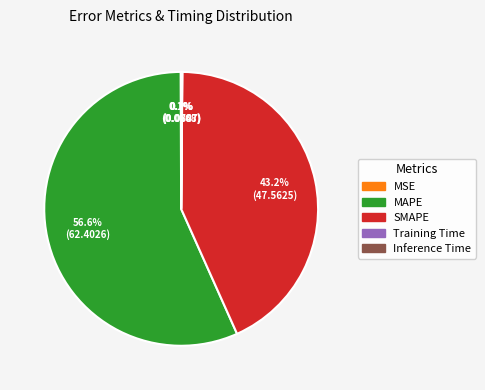

Which category has the biggest portion of the pie?

MAPE